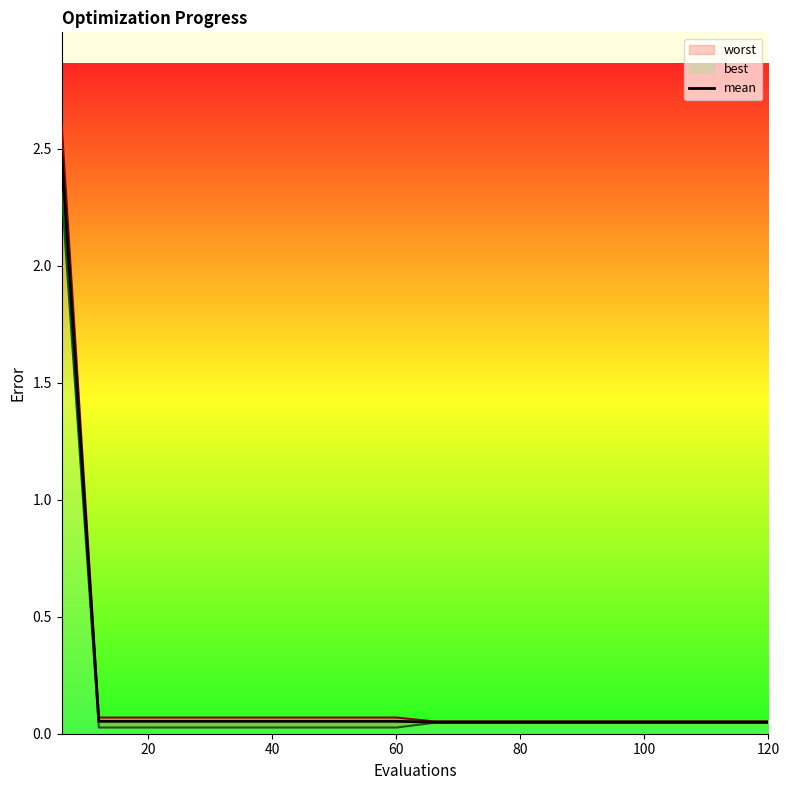

What is the average value?

0.2